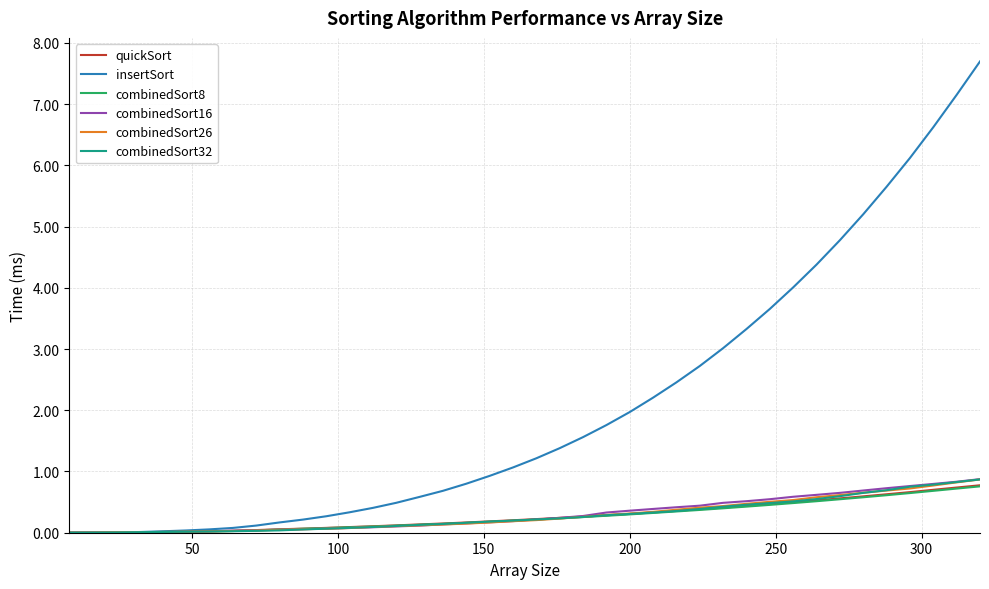

What is the greatest value displayed?

7.7